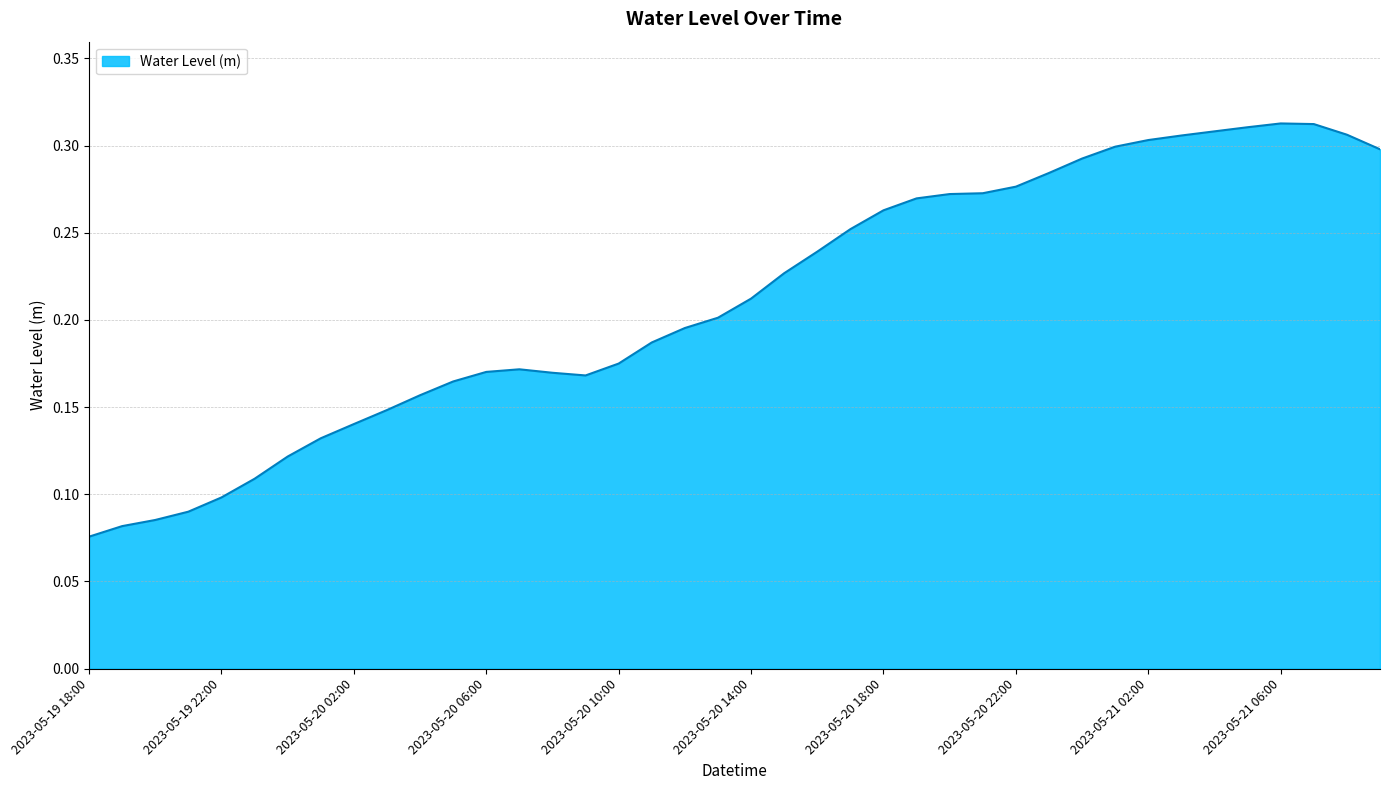

List the labels in order of value, largest first.

2023-05-21 06:00, 2023-05-21 07:00, 2023-05-21 05:00, 2023-05-21 04:00, 2023-05-21 08:00, 2023-05-21 03:00, 2023-05-21 02:00, 2023-05-21 01:00, 2023-05-21 09:00, 2023-05-21 00:00, 2023-05-20 23:00, 2023-05-20 22:00, 2023-05-20 21:00, 2023-05-20 20:00, 2023-05-20 19:00, 2023-05-20 18:00, 2023-05-20 17:00, 2023-05-20 16:00, 2023-05-20 15:00, 2023-05-20 14:00, 2023-05-20 13:00, 2023-05-20 12:00, 2023-05-20 11:00, 2023-05-20 10:00, 2023-05-20 07:00, 2023-05-20 06:00, 2023-05-20 08:00, 2023-05-20 09:00, 2023-05-20 05:00, 2023-05-20 04:00, 2023-05-20 03:00, 2023-05-20 02:00, 2023-05-20 01:00, 2023-05-20 00:00, 2023-05-19 23:00, 2023-05-19 22:00, 2023-05-19 21:00, 2023-05-19 20:00, 2023-05-19 19:00, 2023-05-19 18:00